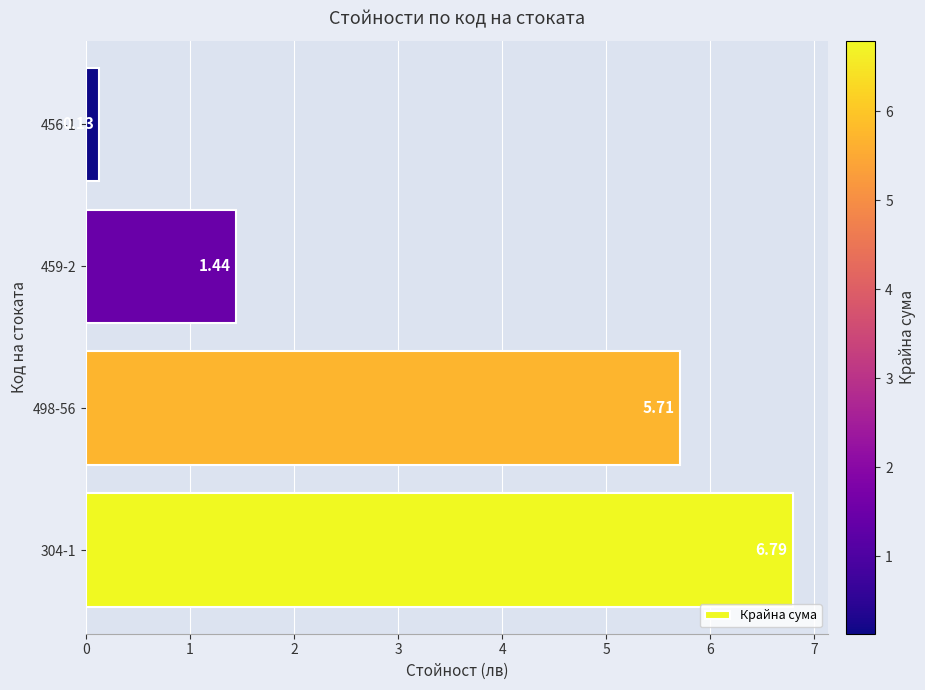

Does the chart contain stacked bars?

No